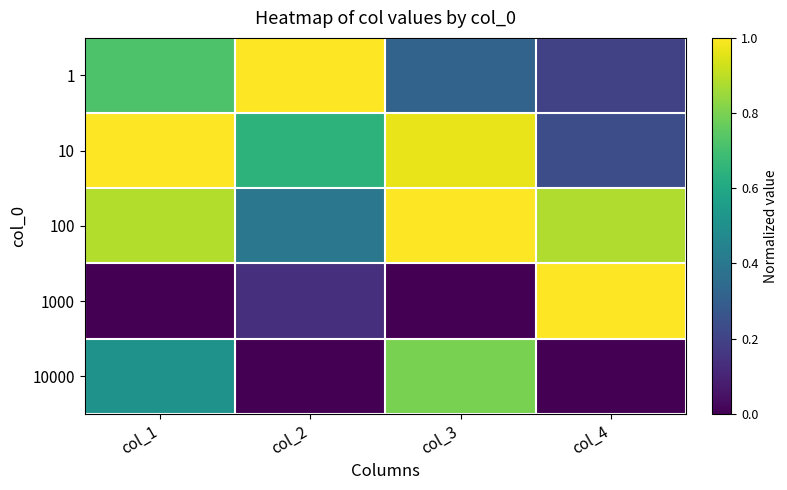

Reading right to left, extract all data points from this chart.

1: col_4=0.2	col_3=0.3	col_2=1.0	col_1=0.7
10: col_4=0.2	col_3=1.0	col_2=0.6	col_1=1.0
100: col_4=0.9	col_3=1.0	col_2=0.4	col_1=0.9
1000: col_4=1.0	col_3=0.0	col_2=0.1	col_1=0.0
10000: col_4=0.0	col_3=0.8	col_2=0.0	col_1=0.5